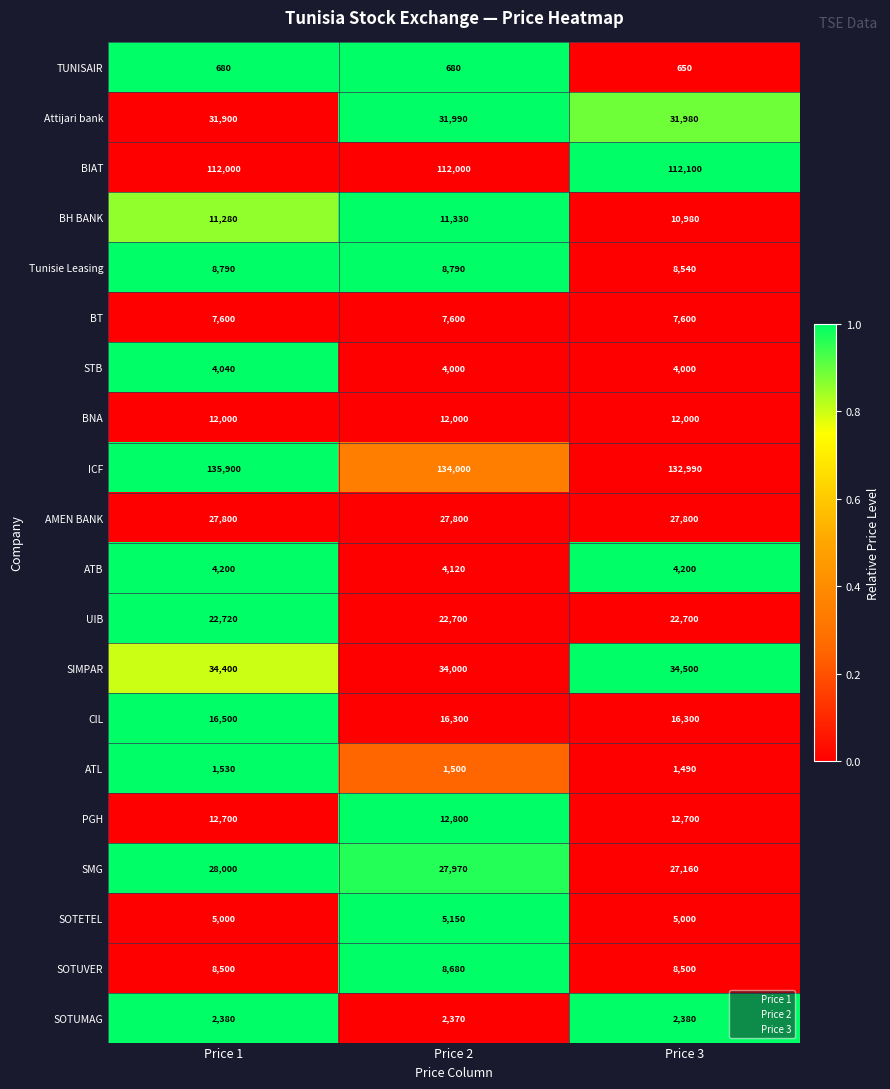

What is the highest value of the Tunisie Leasing series?

8790